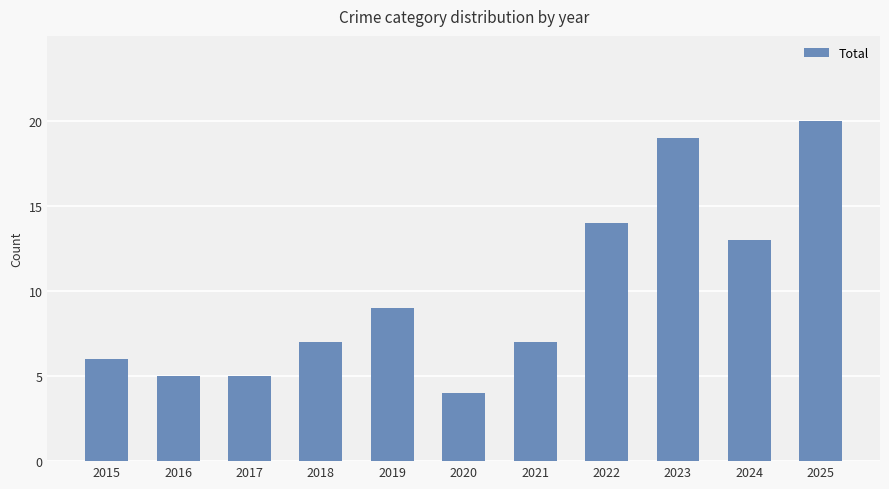

What is the ratio of the value at 2022 to the value at 2016?

2.8